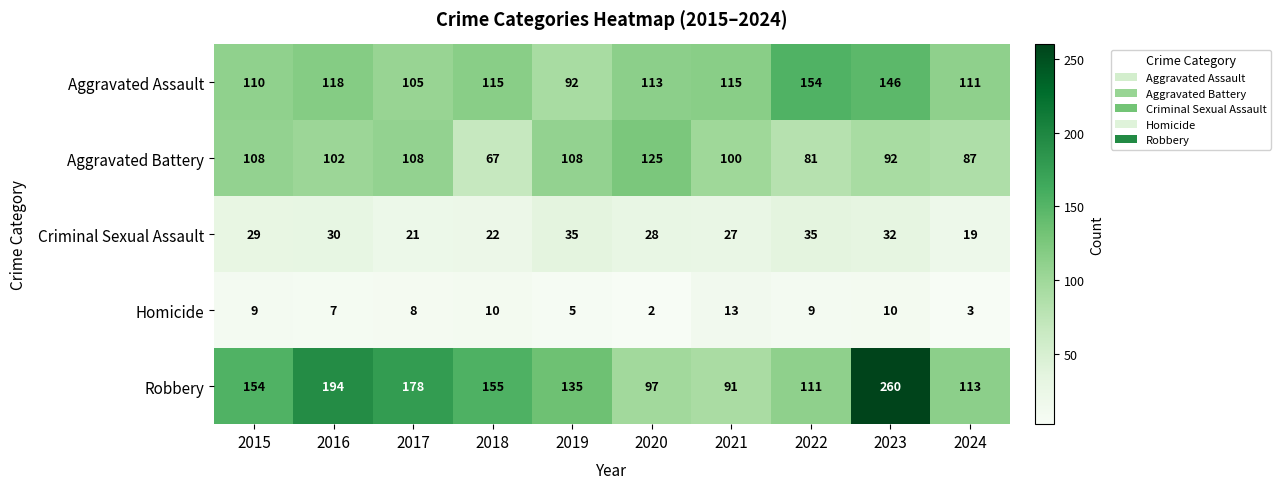

True or false: Criminal Sexual Assault has a value of 22 at 2018.

True